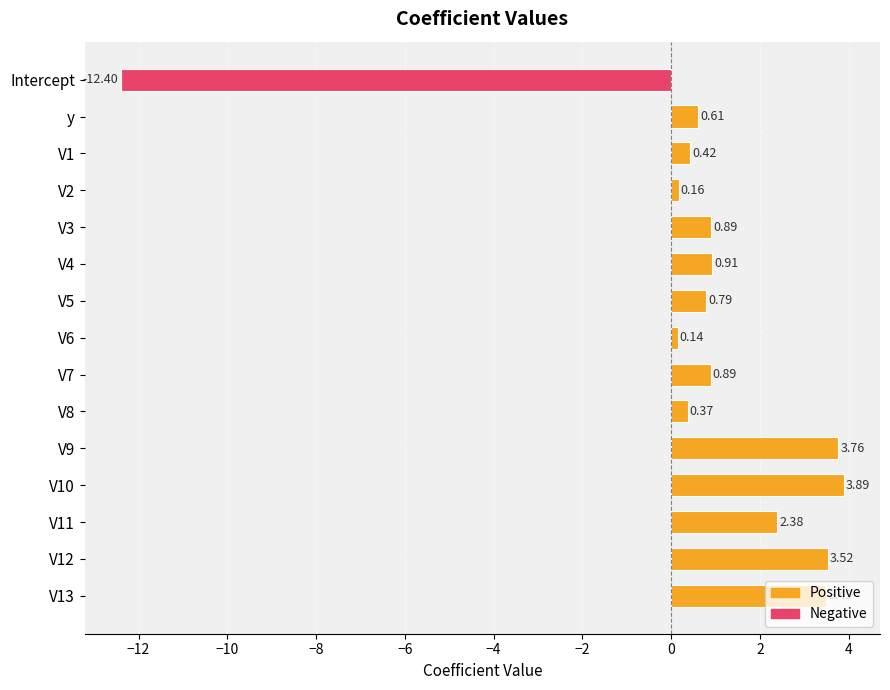

How many bars are there in total?

15